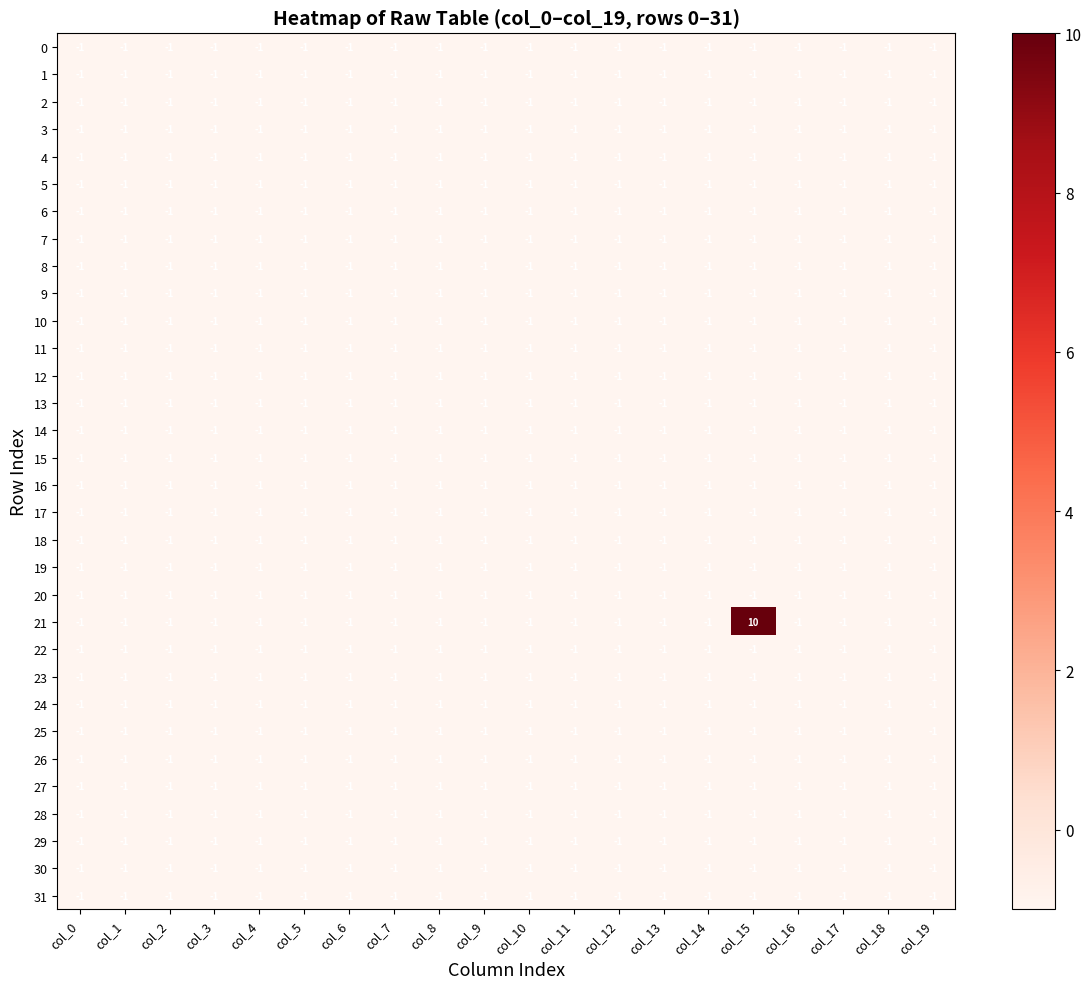

Which series has the largest total across all categories?

21